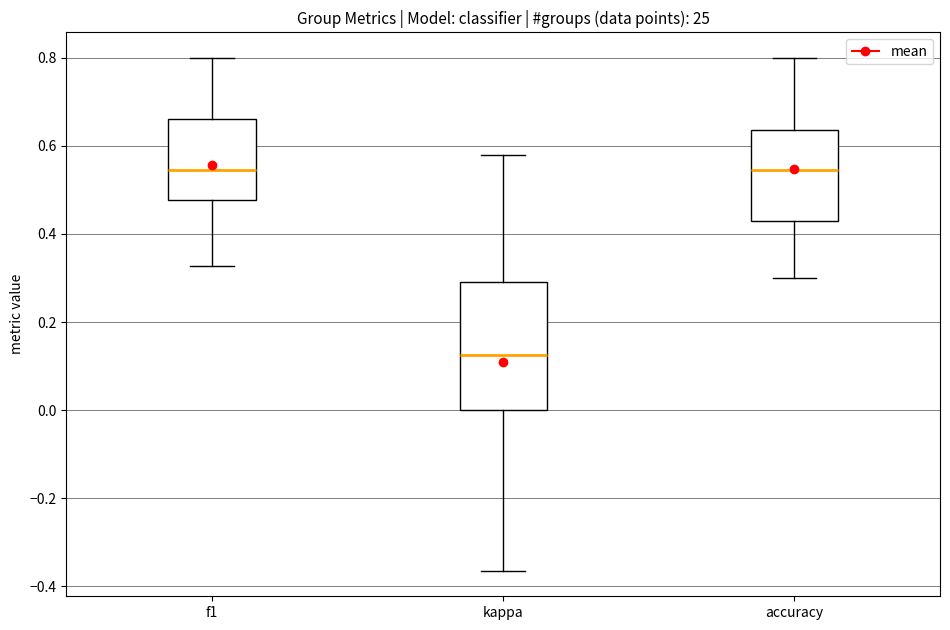

Reading left to right, read every box against the y-axis: the position of its median line, the range the box covers, and the ends of its whiskers. The values are not printed on the chart, so give them approximately, as read against the axis.

f1: median 0.54, box 0.48 to 0.66, whiskers 0.32 to 0.80
kappa: median 0.12, box 0.00 to 0.30, whiskers -0.36 to 0.58
accuracy: median 0.54, box 0.42 to 0.64, whiskers 0.30 to 0.80